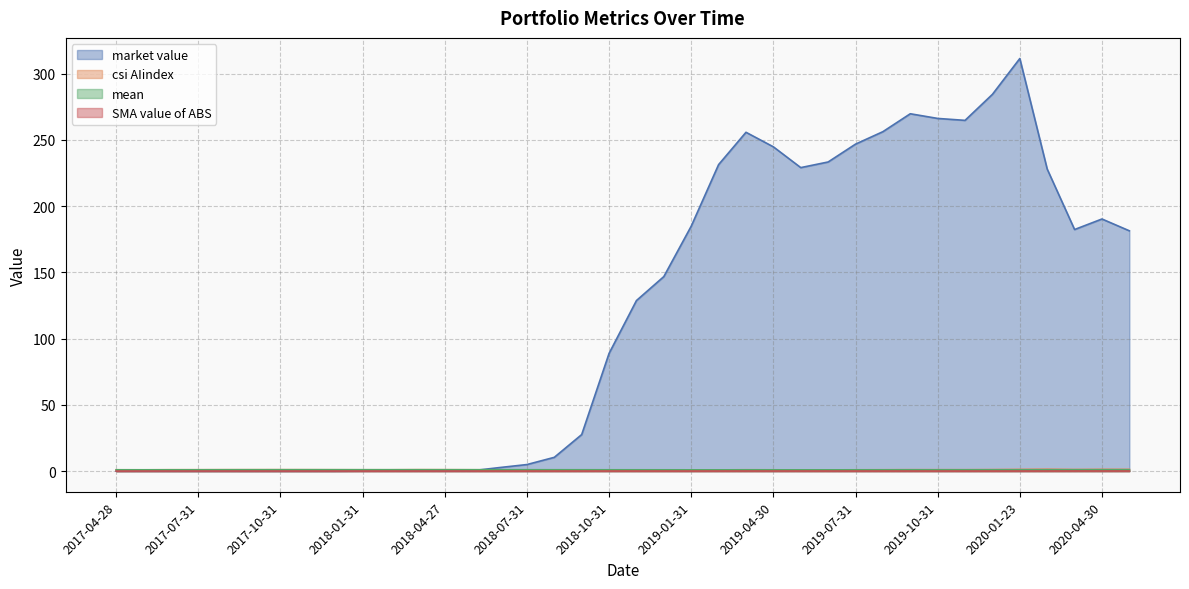

What is the sum of the mean values at 2018-05-31 and 2020-03-31?

2.1